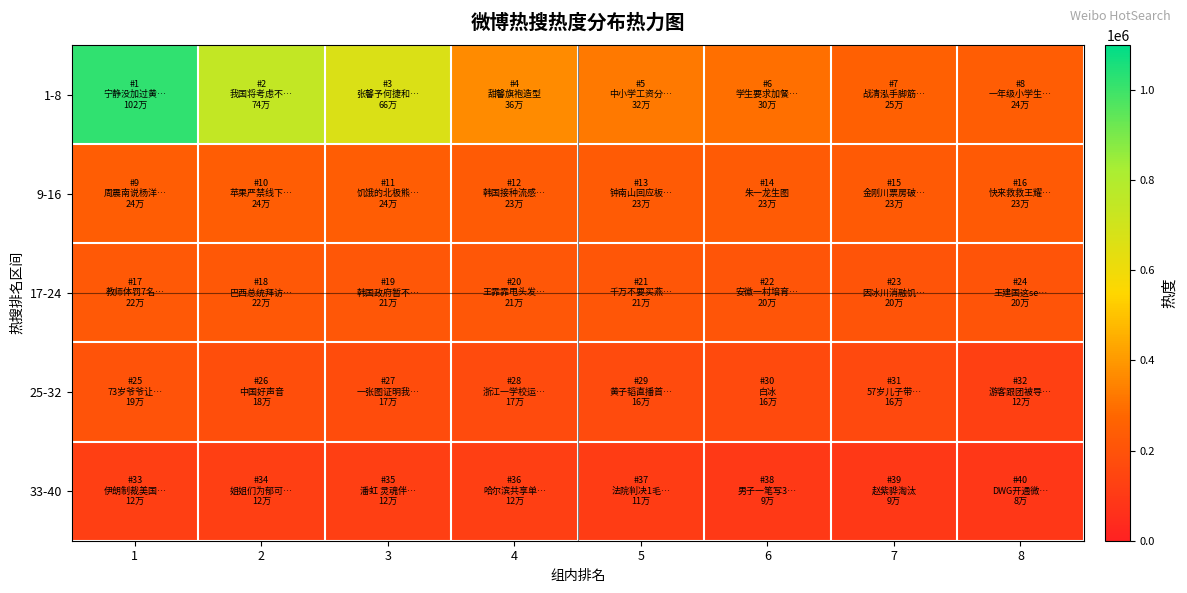

Reading left to right, list all the values displayed in this chart.

1-8: 1=1021408	2=745132	3=666319	4=368916	5=326308	6=300312	7=255325	8=244605
9-16: 1=244318	2=244277	3=243978	4=235898	5=233700	6=232914	7=231543	8=231133
17-24: 1=227480	2=221866	3=217980	4=216319	5=211947	6=207547	7=205018	8=202117
25-32: 1=199373	2=184208	3=172065	4=170440	5=168046	6=166601	7=163004	8=128181
33-40: 1=121572	2=121572	3=121564	4=121555	5=111667	6=94733	7=92207	8=88449